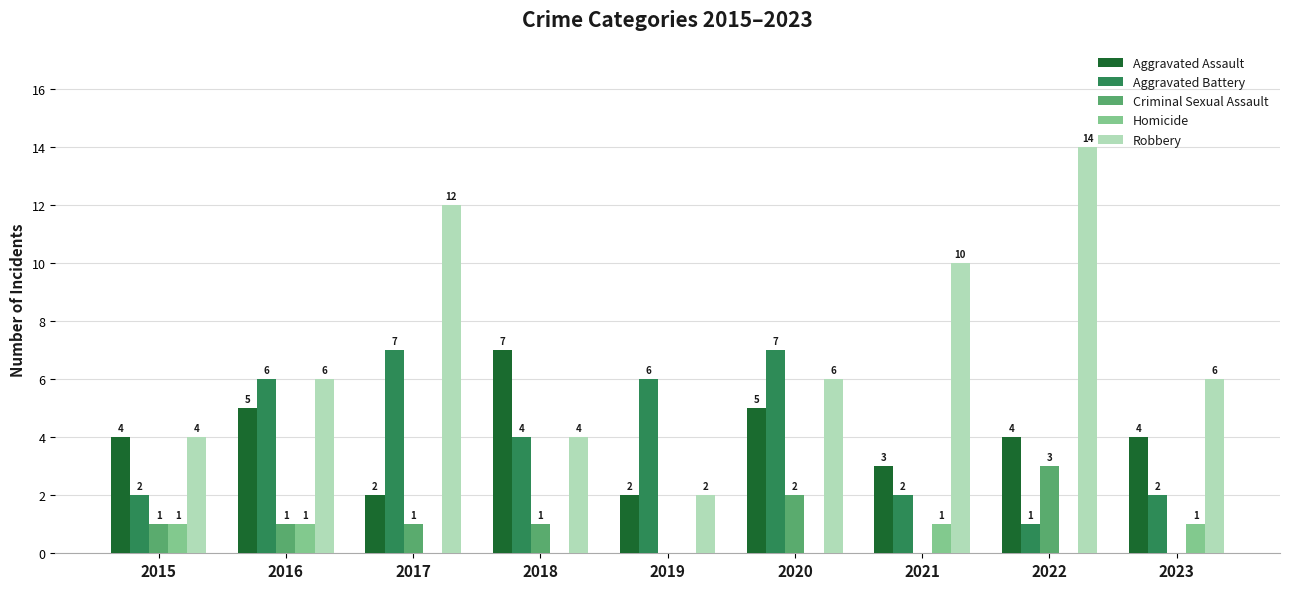

Reading left to right, what are all the values shown in this chart?

Aggravated Assault: 4	5	2	7	2	5	3	4	4
Aggravated Battery: 2	6	7	4	6	7	2	1	2
Criminal Sexual Assault: 1	1	1	1	0	2	0	3	0
Homicide: 1	1	0	0	0	0	1	0	1
Robbery: 4	6	12	4	2	6	10	14	6